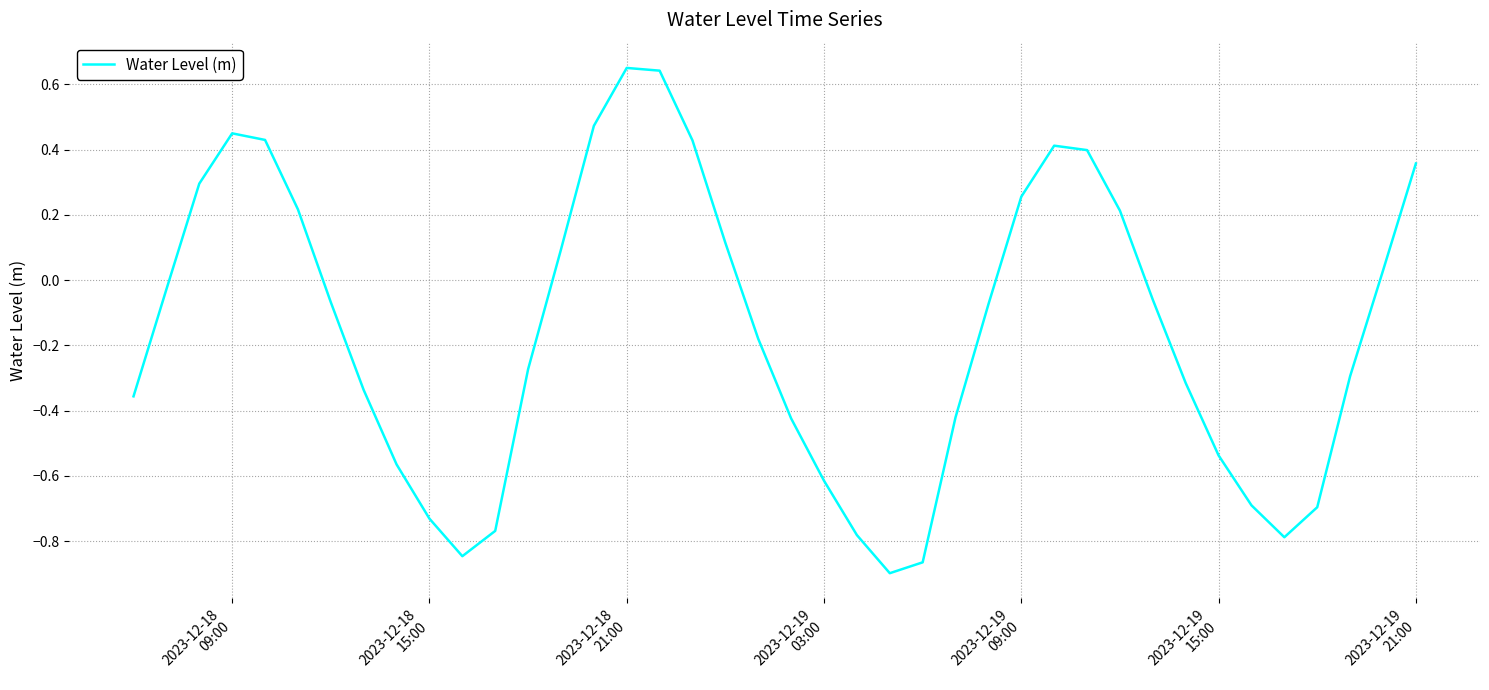

What is the difference between the maximum and minimum values?

1.5